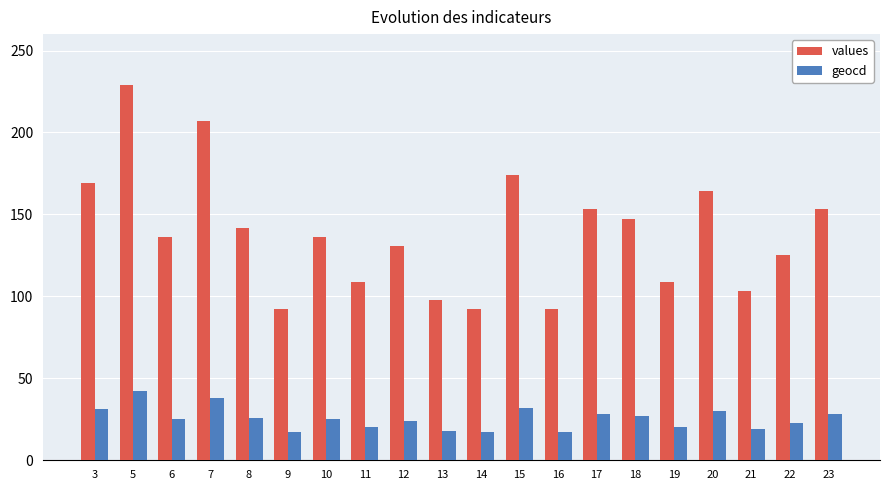

What is the greatest value displayed?

229